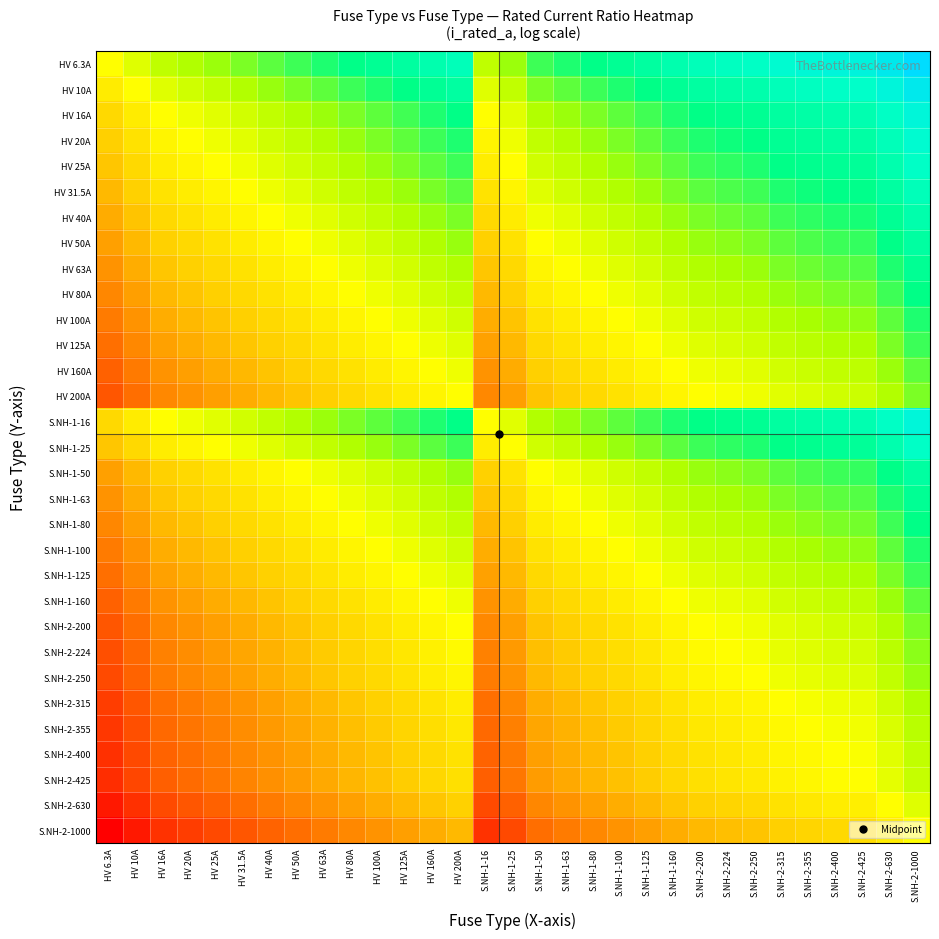

Rank the series at S.NH-2-315 from highest to lowest value.

HV 6.3A, HV 10A, HV 16A, S.NH-1-16, HV 20A, HV 25A, S.NH-1-25, HV 31.5A, HV 40A, HV 50A, S.NH-1-50, HV 63A, S.NH-1-63, HV 80A, S.NH-1-80, HV 100A, S.NH-1-100, HV 125A, S.NH-1-125, HV 160A, S.NH-1-160, HV 200A, S.NH-2-200, S.NH-2-224, S.NH-2-250, S.NH-2-315, S.NH-2-355, S.NH-2-400, S.NH-2-425, S.NH-2-630, S.NH-2-1000